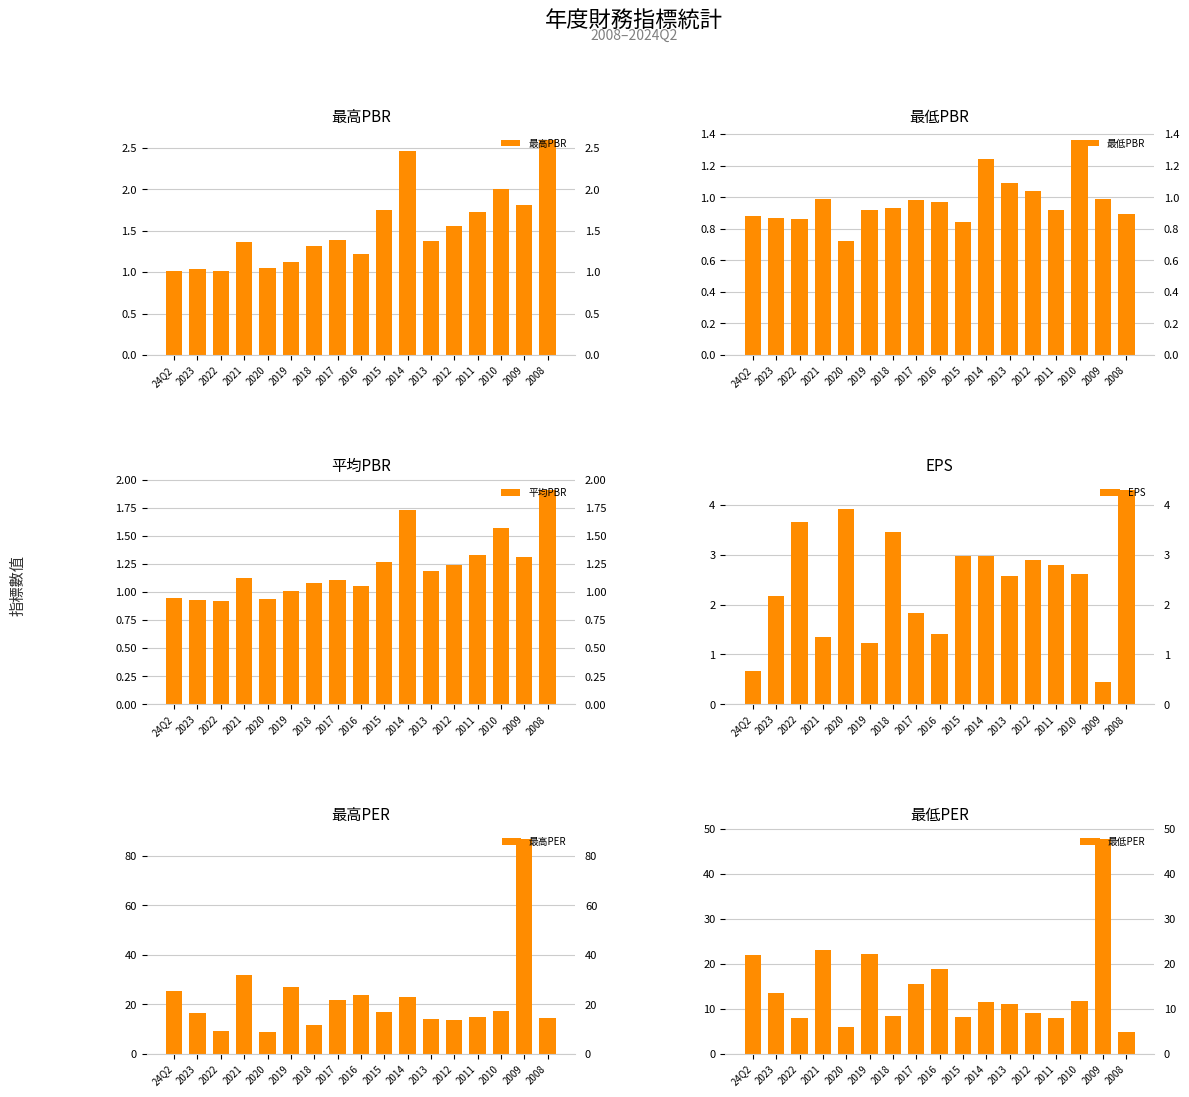

What is the label of the 16th bar from the left?

2009